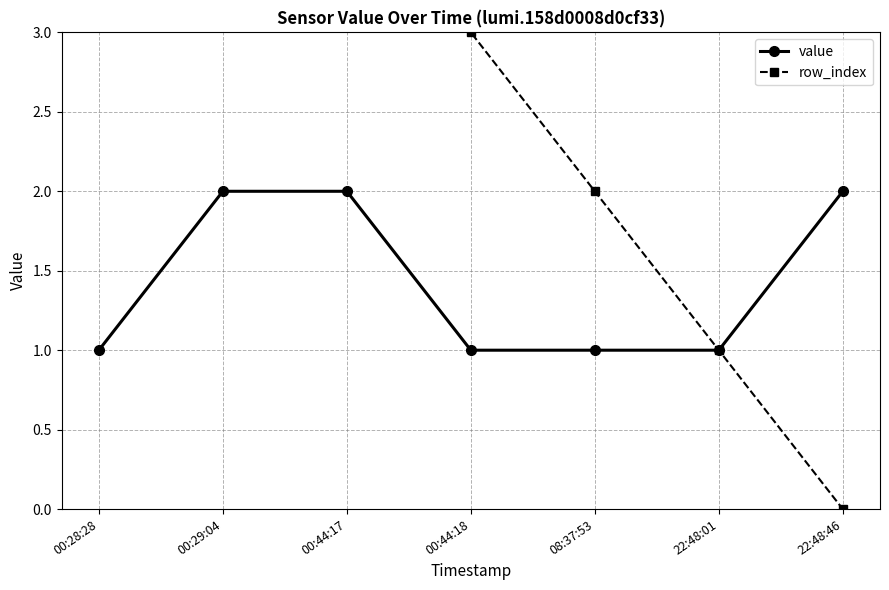

What position from the left is 22:48:01?

6